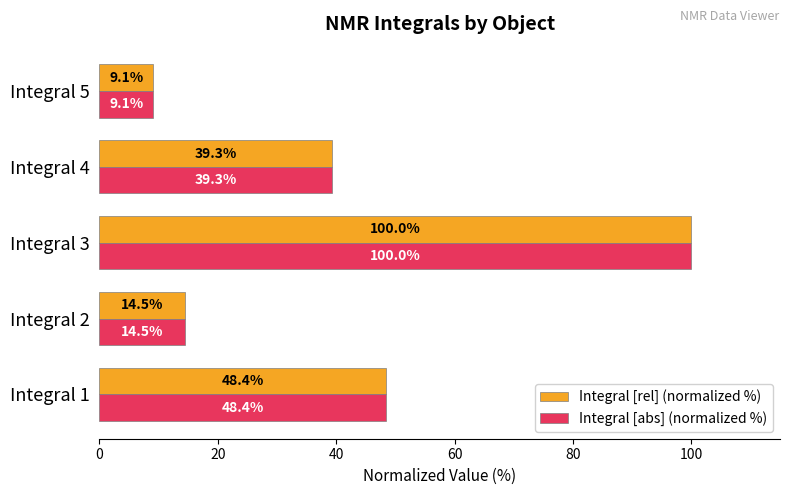

At how many categories does at least one series exceed 97?

1